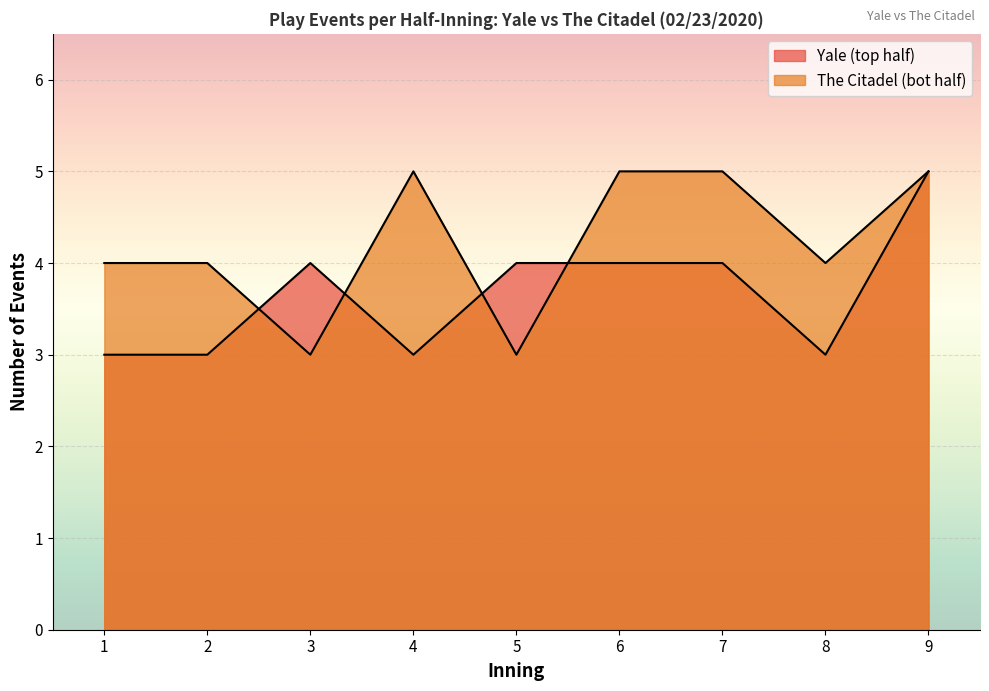

What is the sum of all top_events values?

33